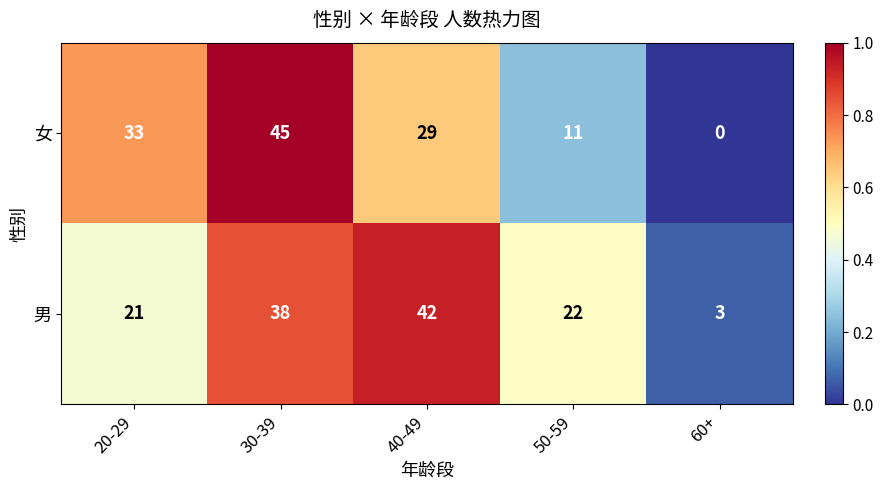

Reading right to left, list all the values displayed in this chart.

女: 0	11	29	45	33
男: 3	22	42	38	21